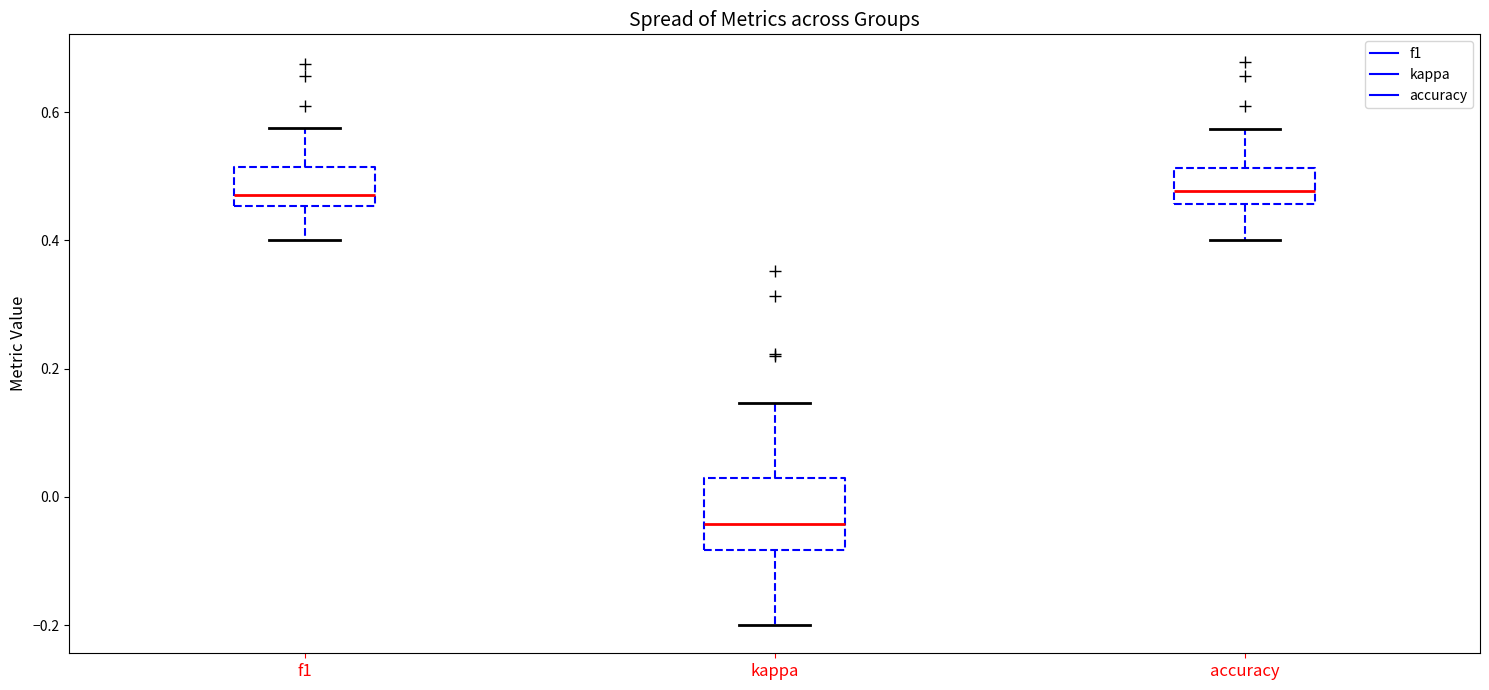

Reading left to right, transcribe this box plot: for each box, give where its median line is, the range the box spans, and where its two whiskers end, as read against the y-axis. The values are not printed on the chart, so give them approximately, as read against the axis.

f1: median 0.48, box 0.46 to 0.52, whiskers 0.40 to 0.58
kappa: median -0.04, box -0.08 to 0.02, whiskers -0.20 to 0.14
accuracy: median 0.48, box 0.46 to 0.52, whiskers 0.40 to 0.58